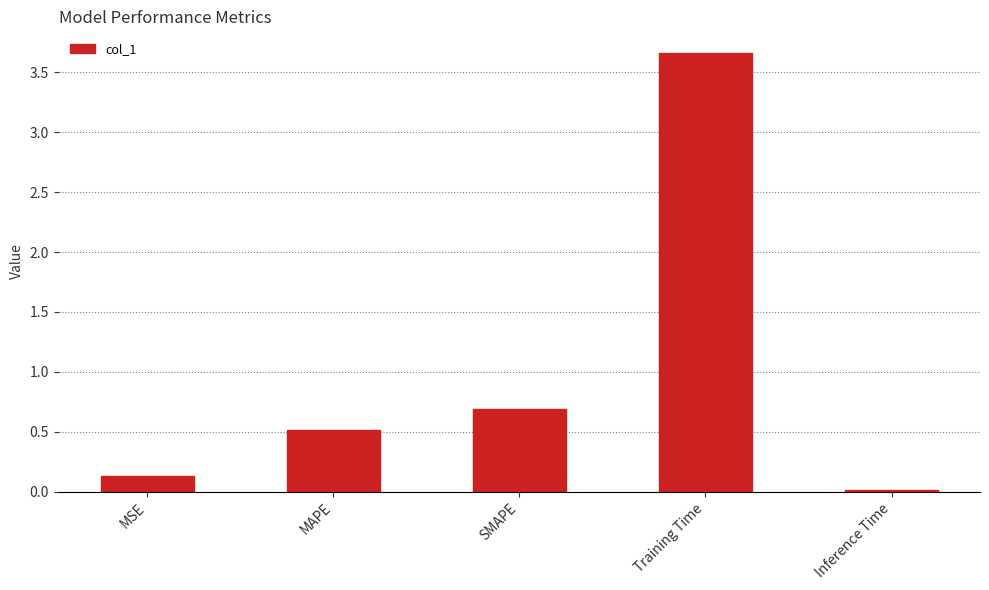

True or false: the data shows 0.7 at SMAPE.

True